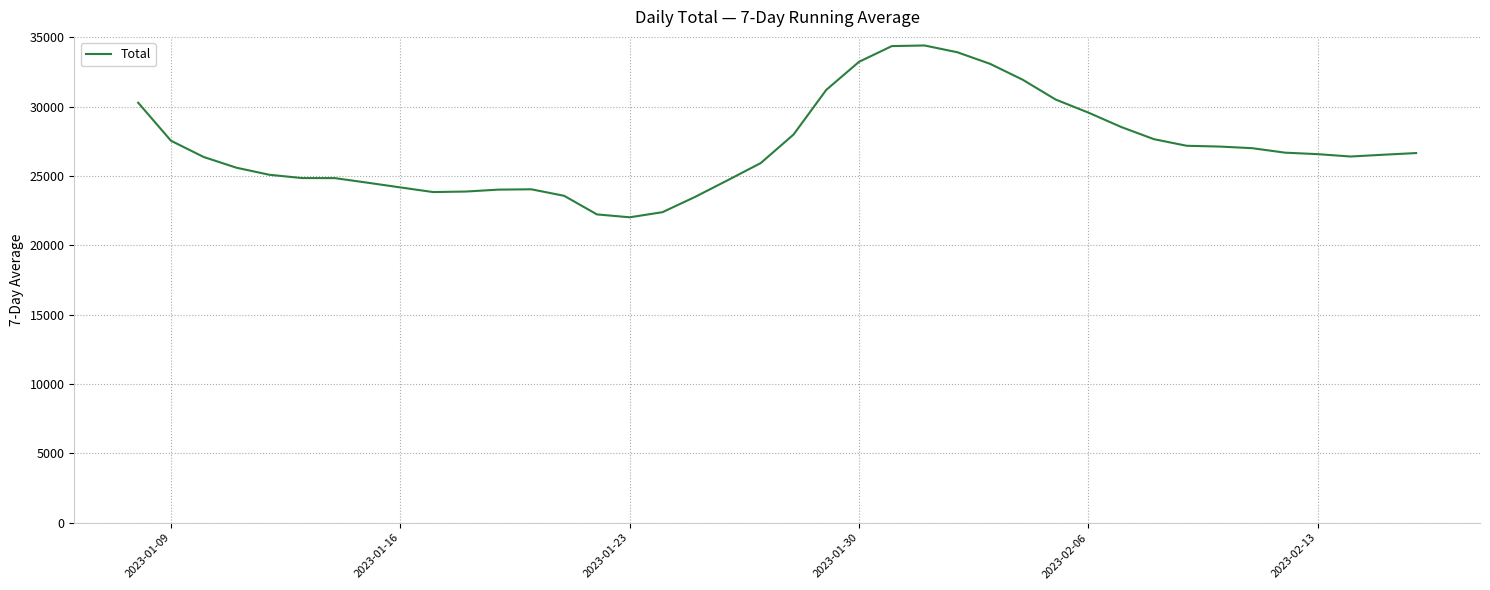

How many lines are shown in the chart?

1